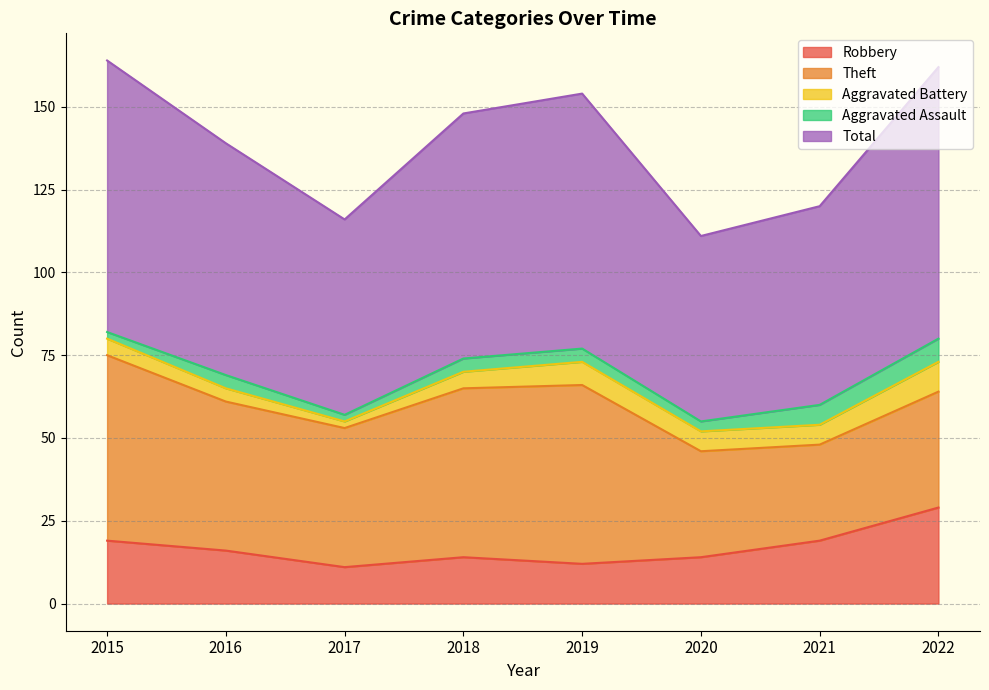

Count the number of data series in this chart.

5